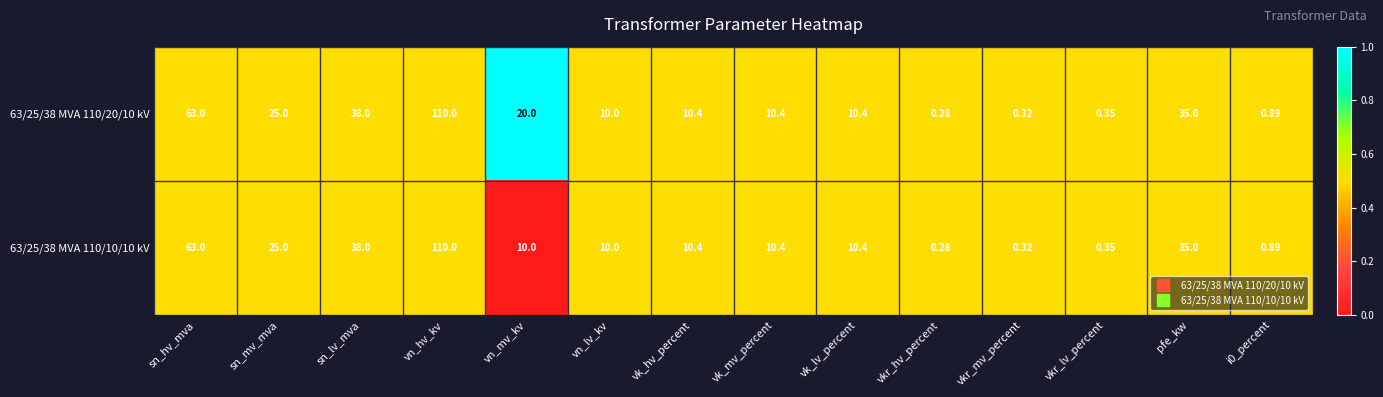

Which category has the lowest value in the 63/25/38 MVA 110/10/10 kV series?

vkr_hv_percent